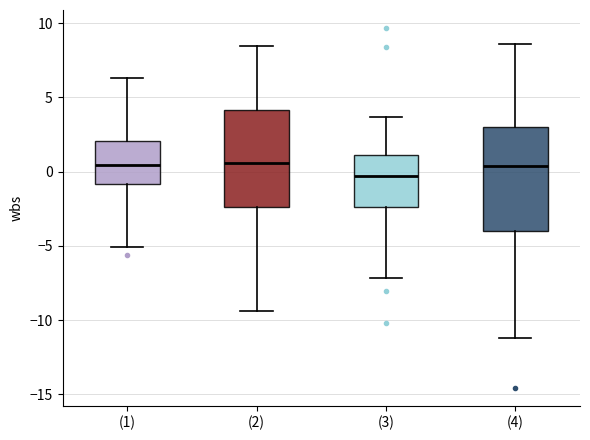

Where does the median line of the box for (3) sit on the y-axis? The values are not printed on the chart, so give them approximately, as read against the axis.

-0.5